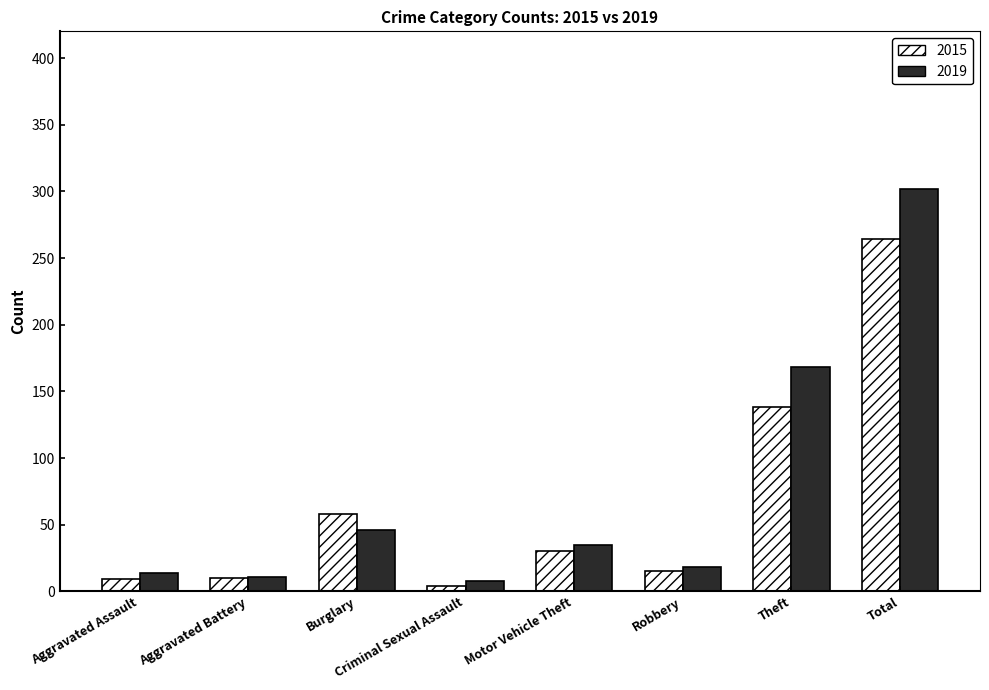

How many bars are there in each group?

2